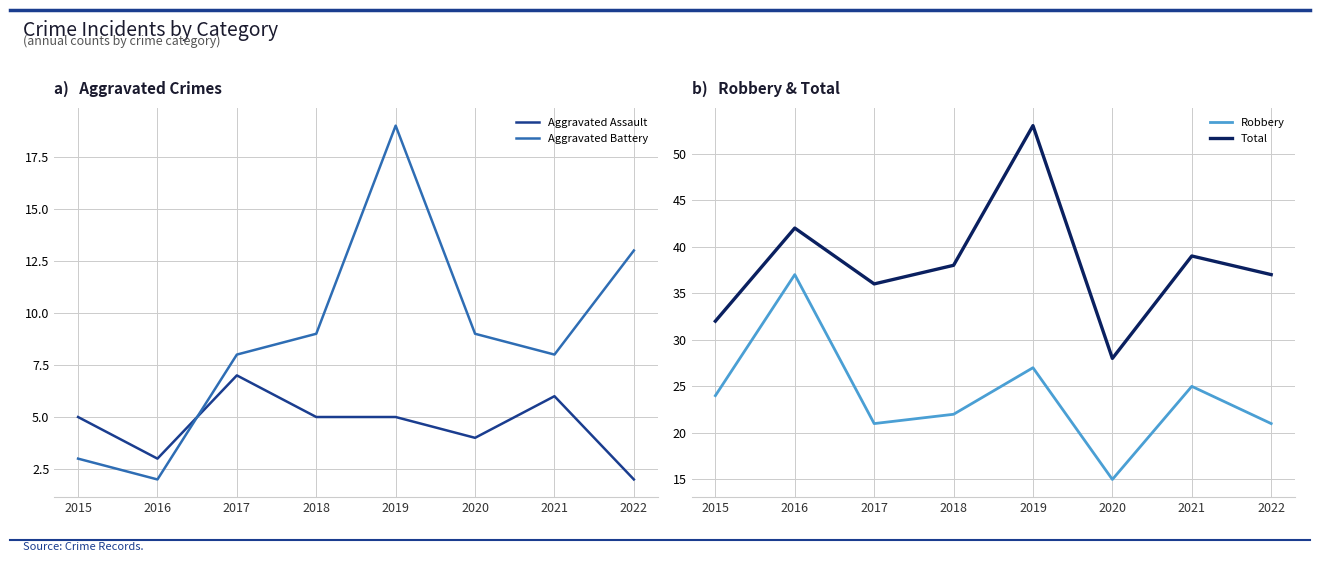

In Total, how many points are higher than both neighbors (excluding endpoints)?

3